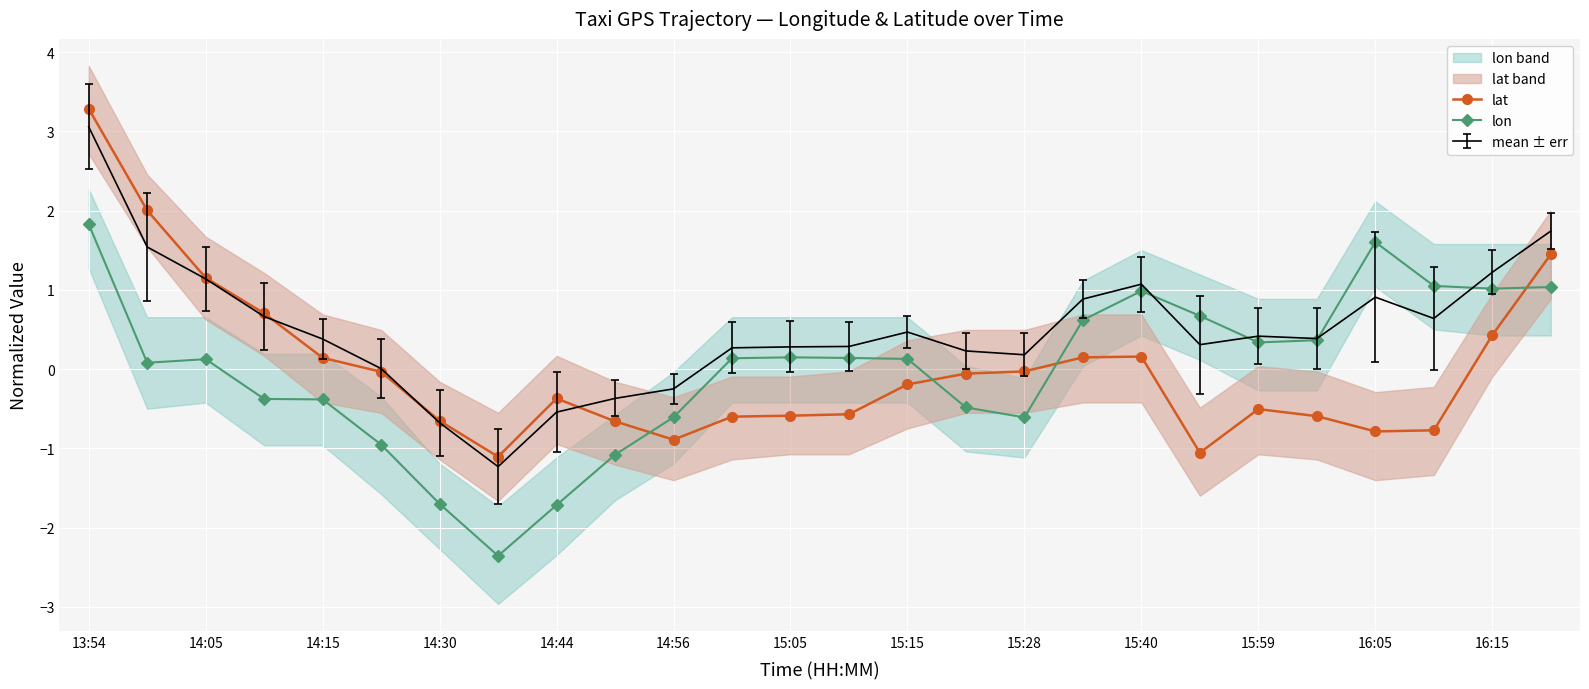

True or false: lon has a value of 1.0 at 16:15.

True